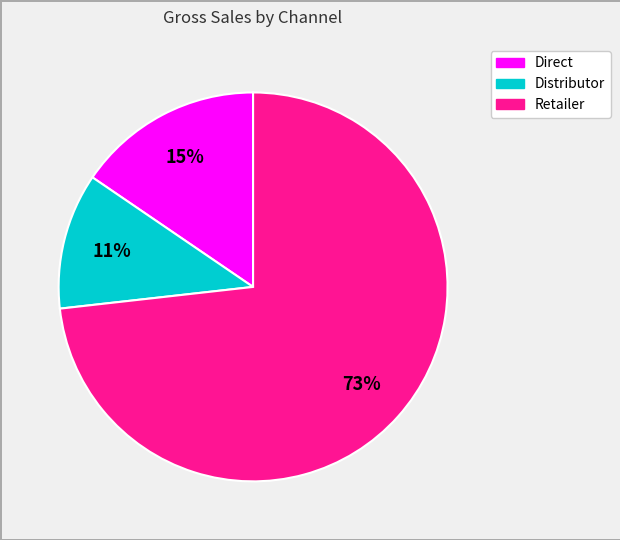

How many slices are in this pie chart?

3